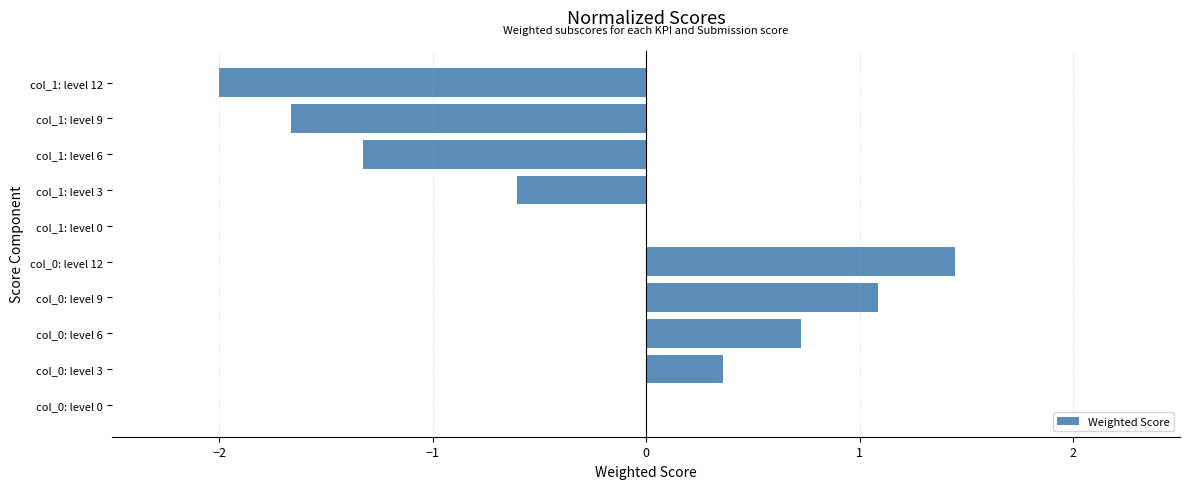

Read the value at col_1: level 3.

-0.6